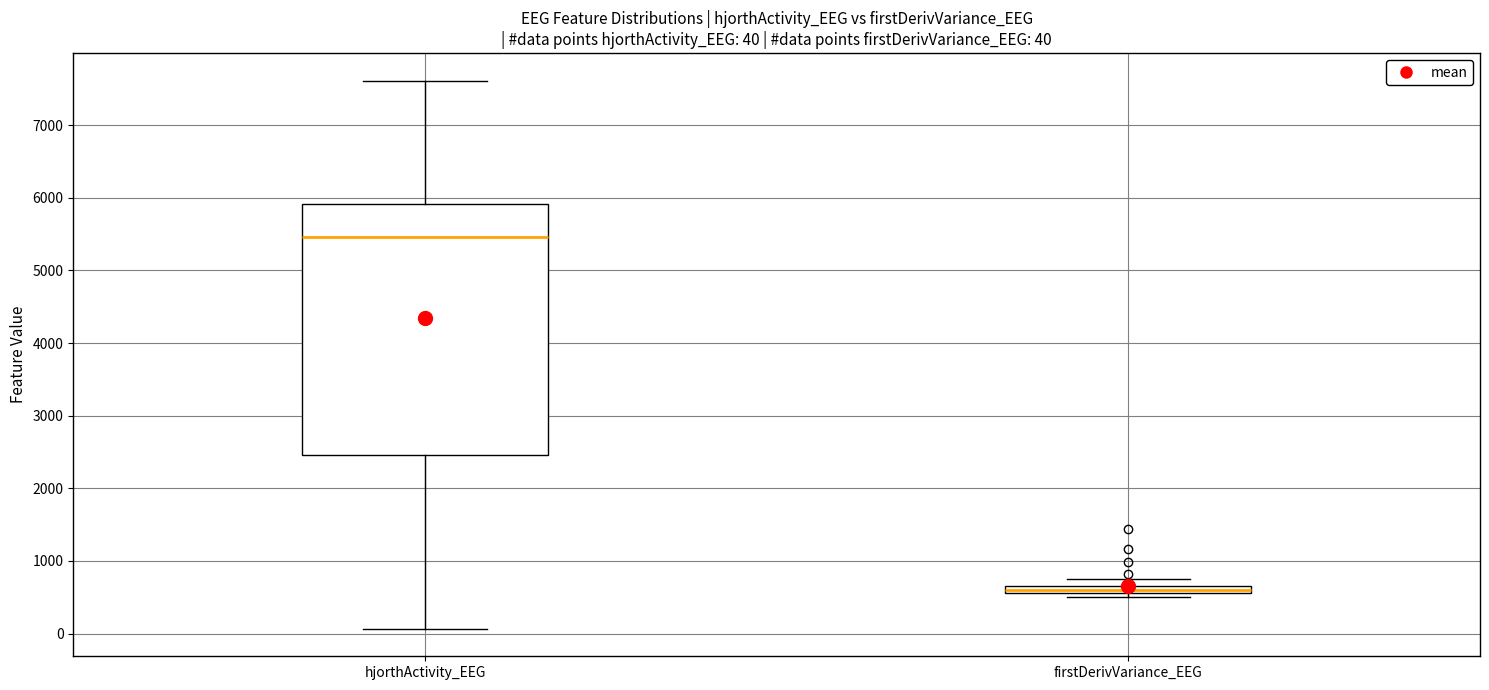

Which box has the highest median line?

hjorthActivity_EEG